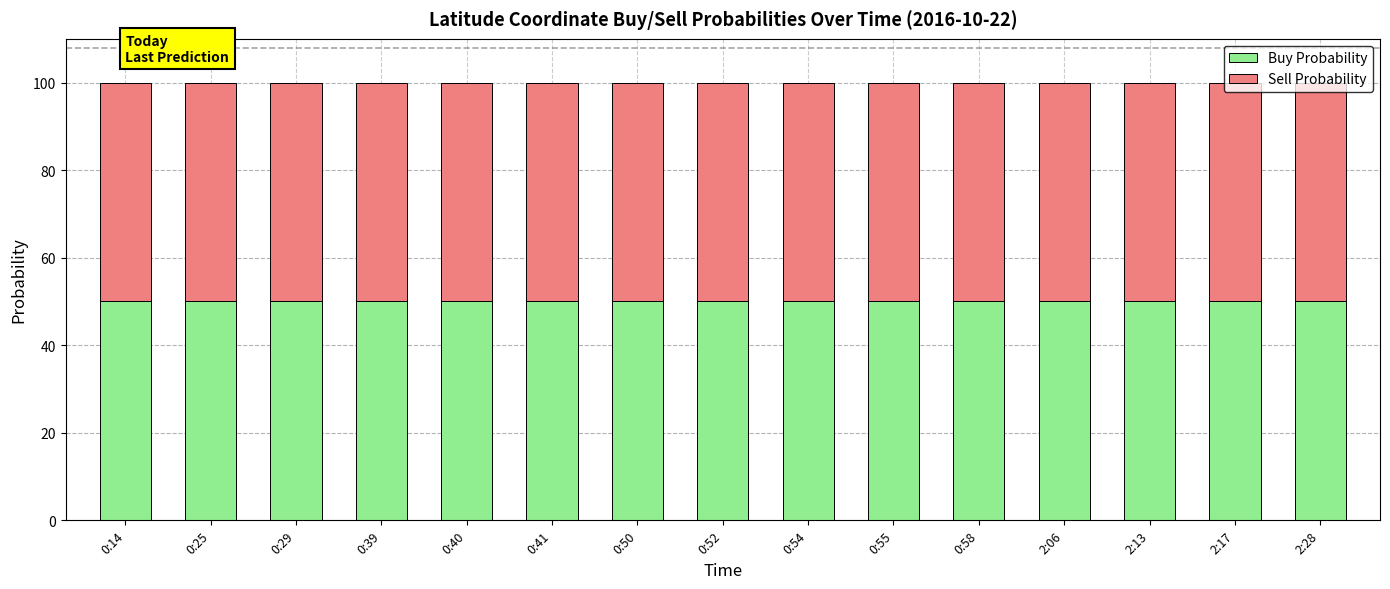

What are all the series names shown in the legend?

Buy Probability, Sell Probability